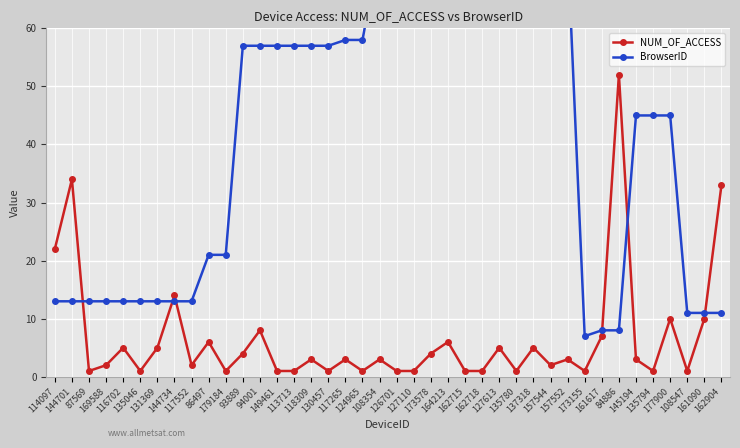

How many lines are shown in the chart?

2